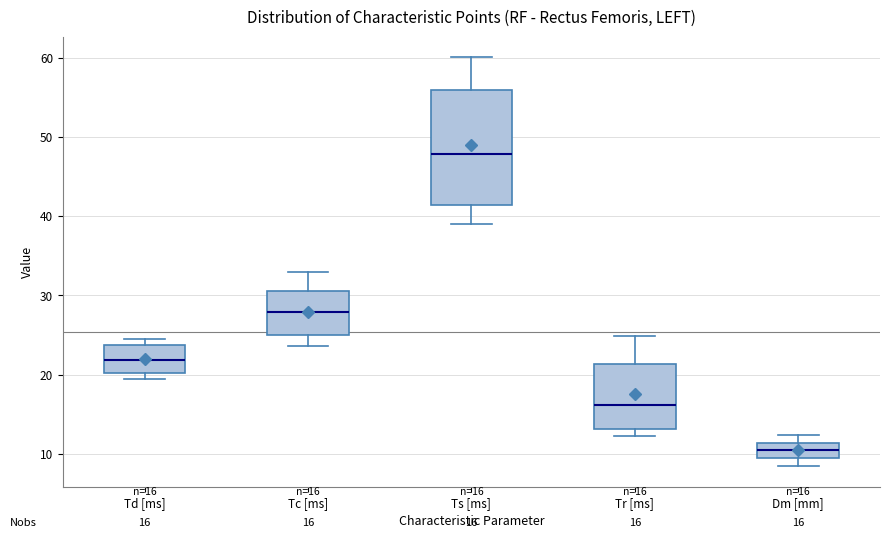

Which box is the tallest, from its lower edge to its upper edge?

Ts [ms]